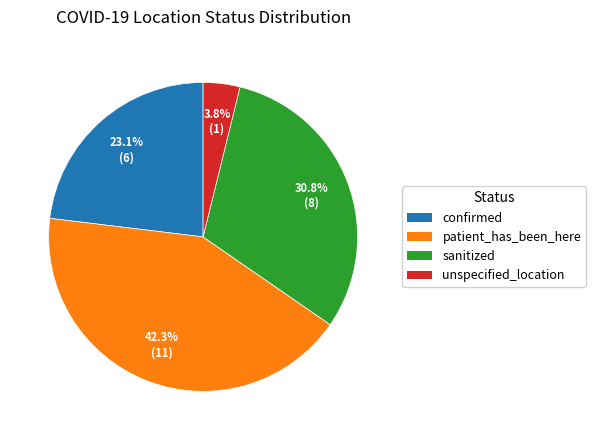

To the nearest percent, what percentage of the pie is patient_has_been_here?

42%